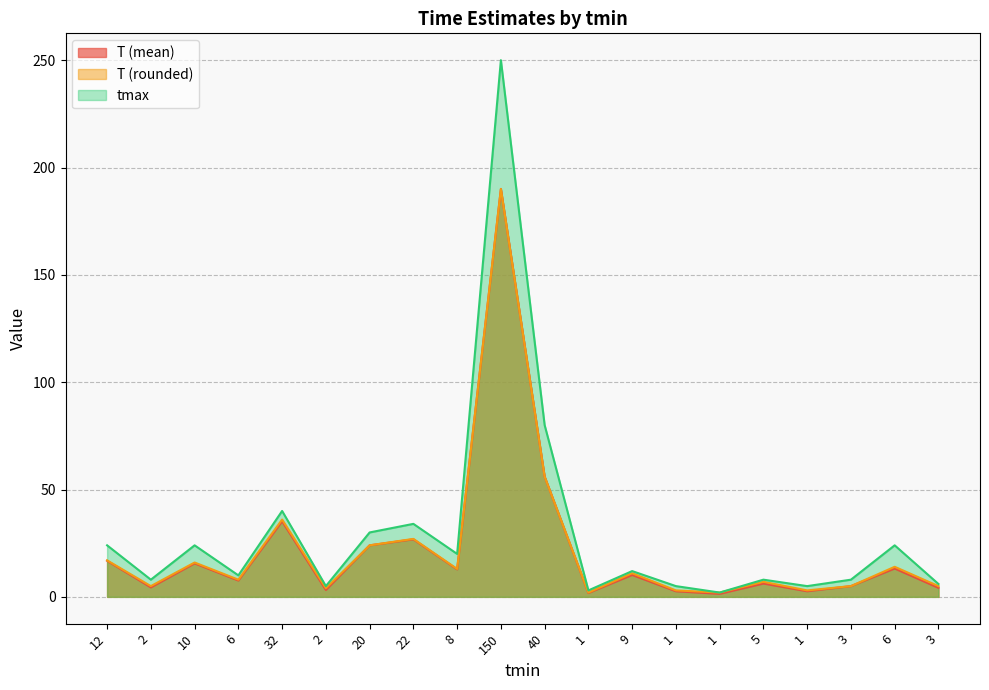

What is the maximum value for T (rounded)?

190.0